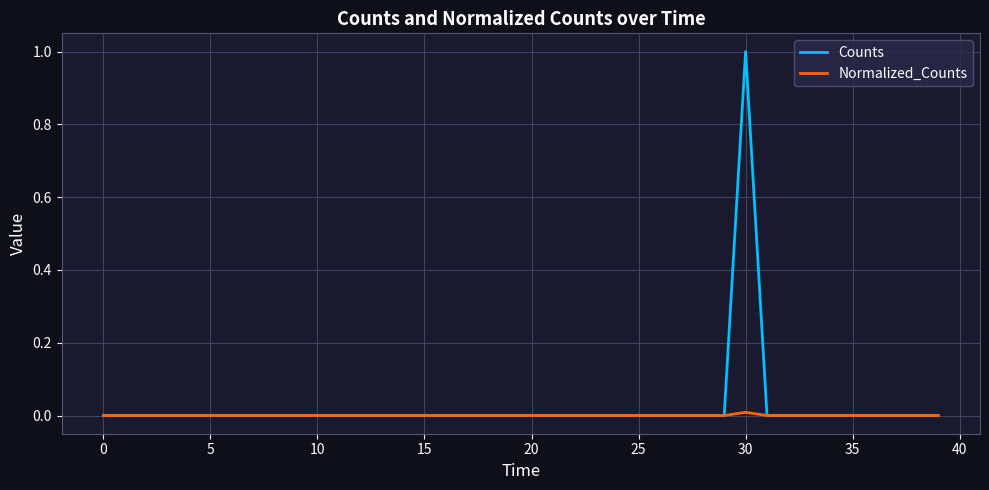

List the series in order of their overall mean, lowest first.

Normalized_Counts, Counts